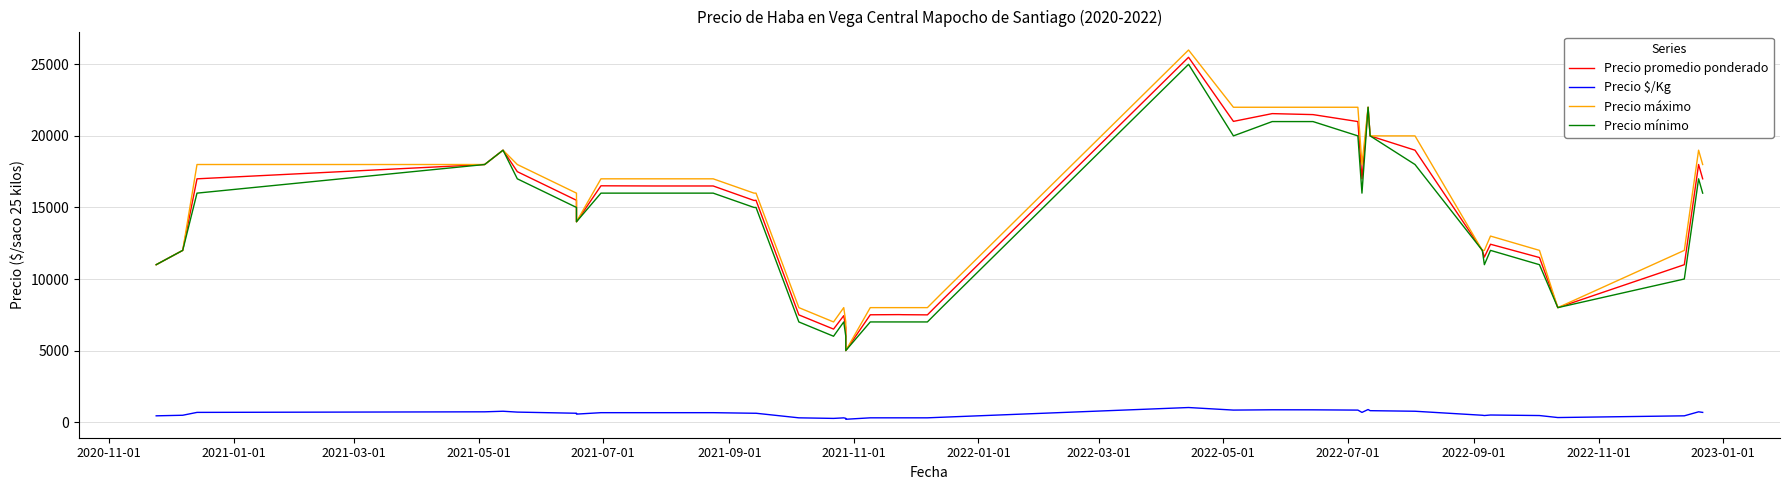

The Precio máximo series shows 3265 at 14. True or false?

False